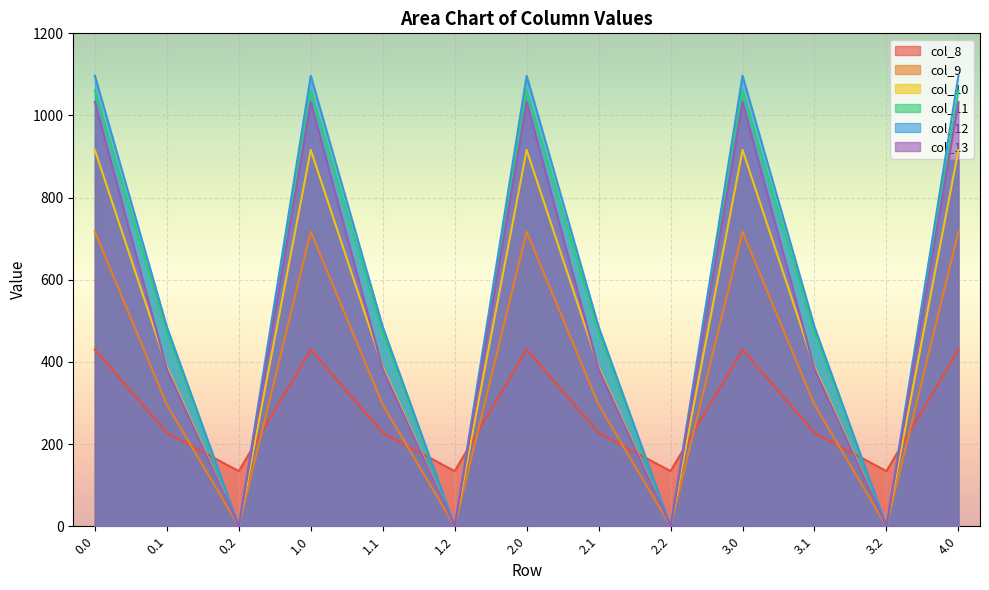

Does the chart display data point markers on the line(s)?

No